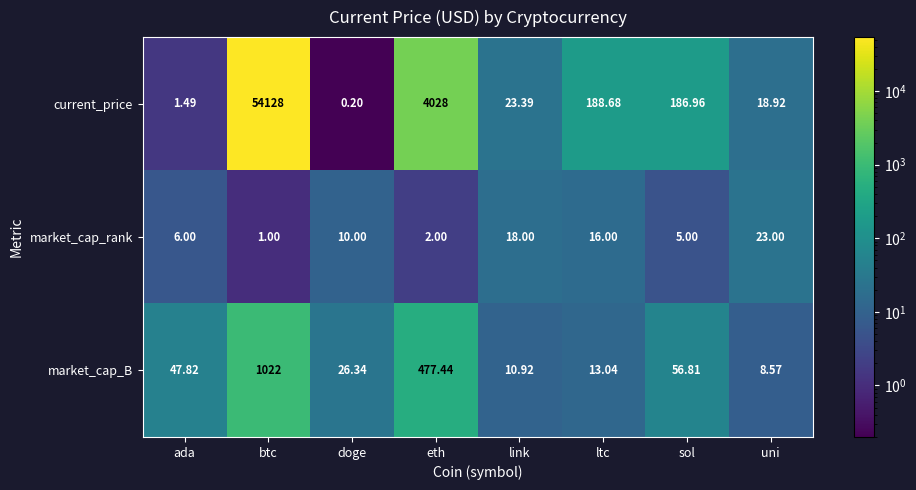

List the series in order of their peak value, lowest first.

market_cap_rank, market_cap_B, current_price